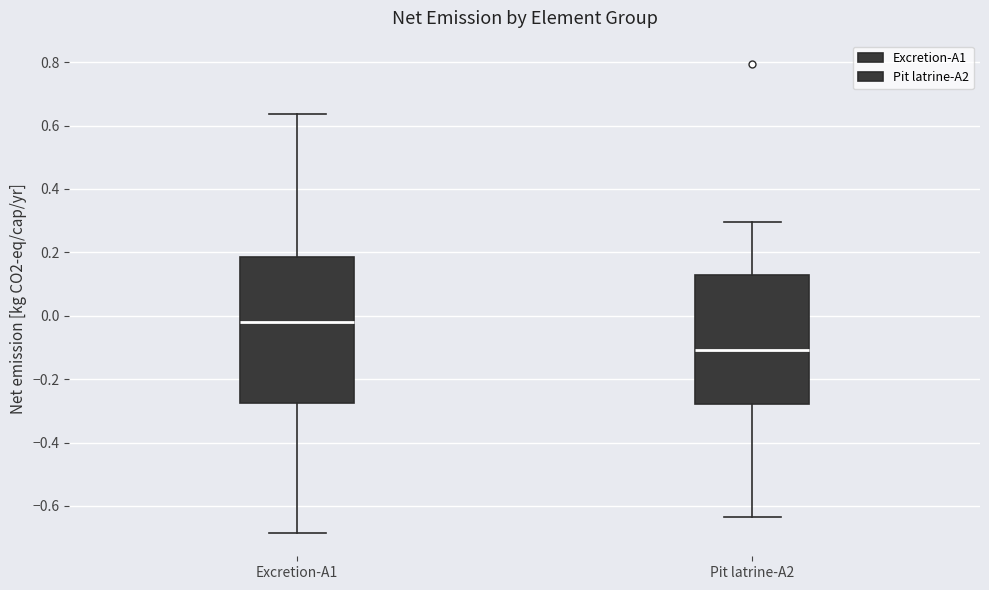

Which box's median line is the lowest?

Pit latrine-A2